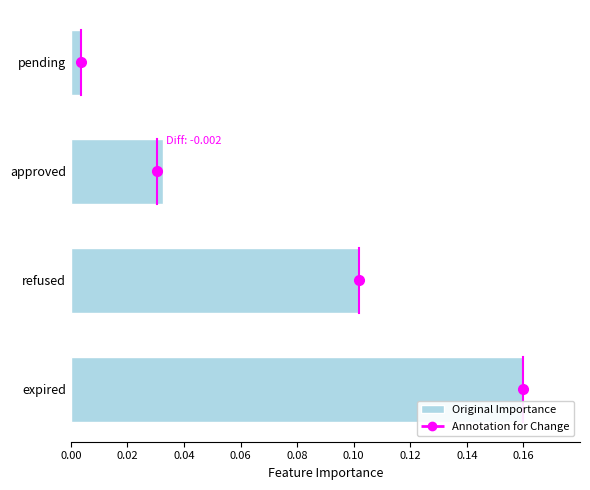

Count the number of categories in the chart.

4